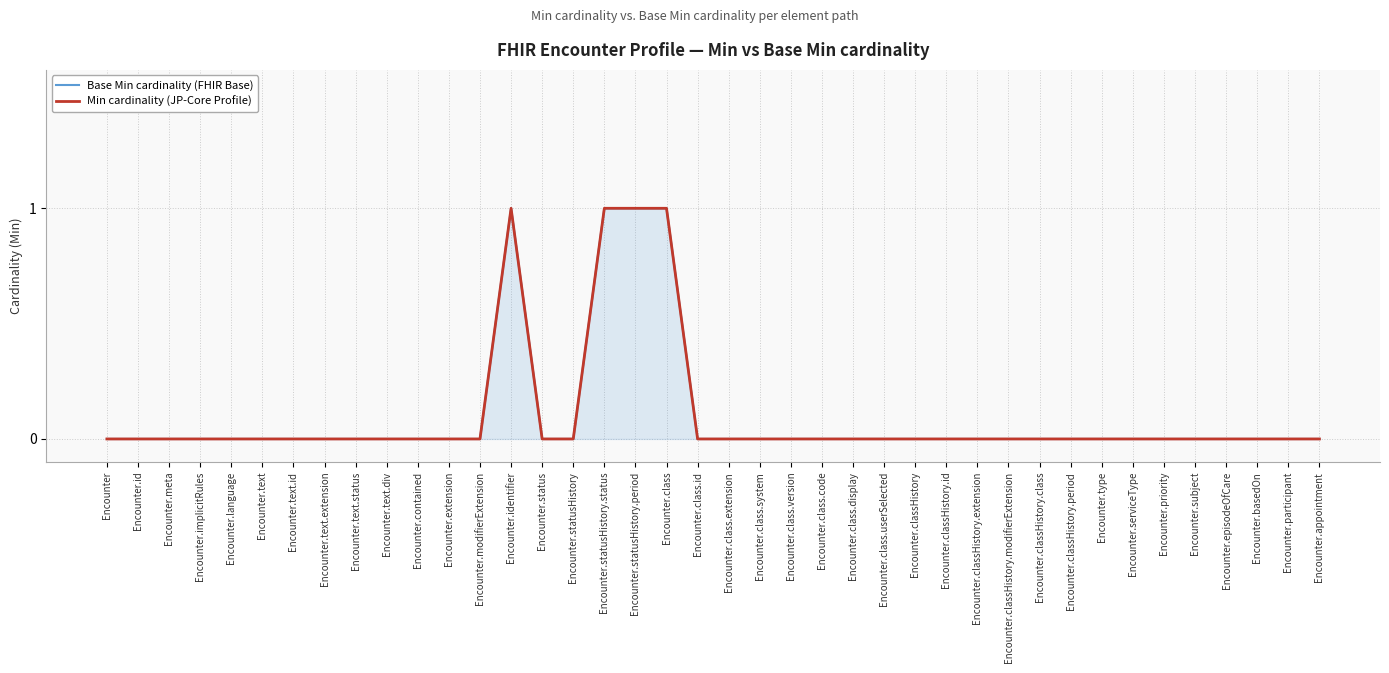

What is the label of the 34th point from the left?

Encounter.serviceType